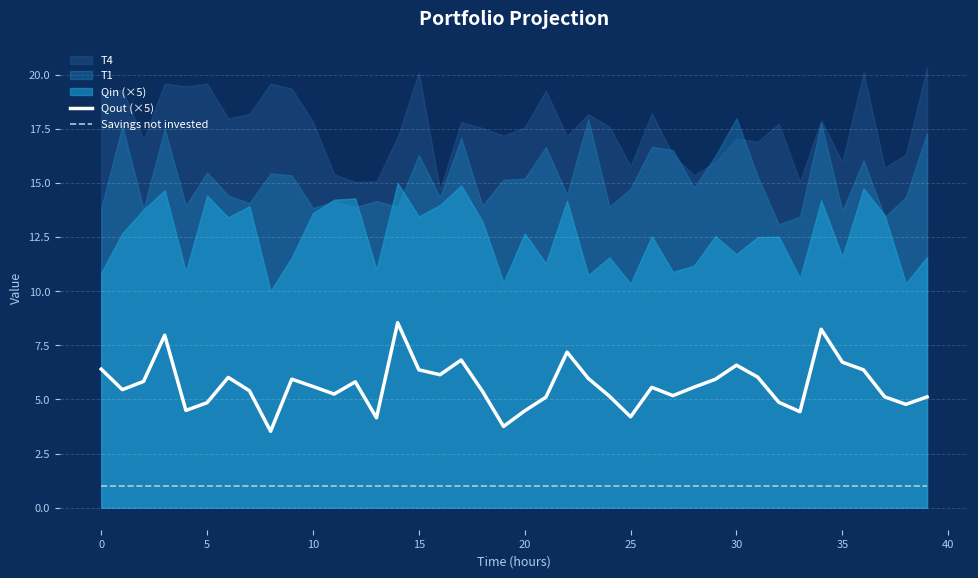

True or false: Savings not invested and Qout (×5) cross at least once.

False